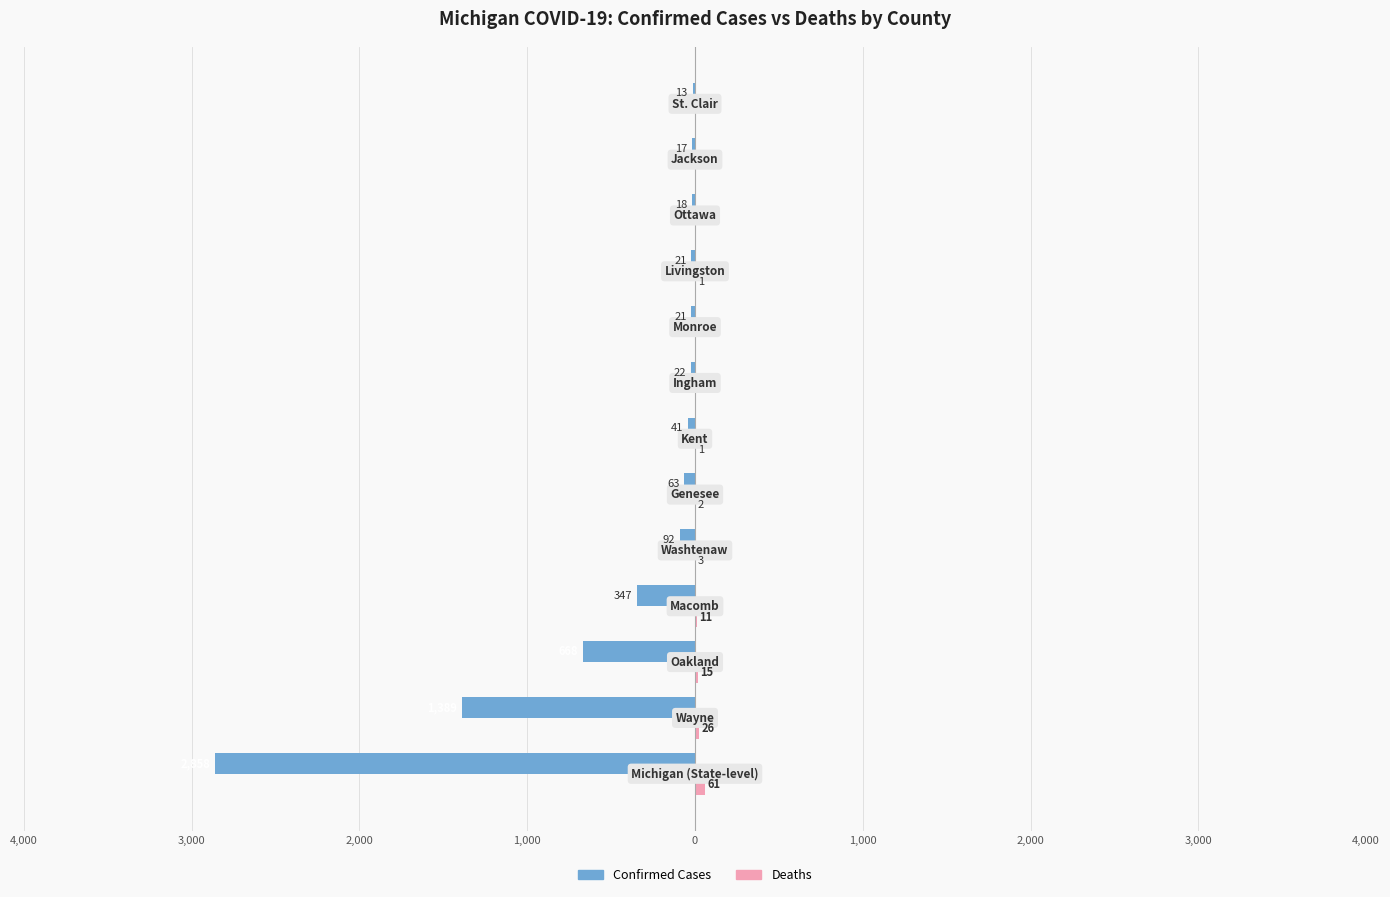

How many data points does each series have?

13